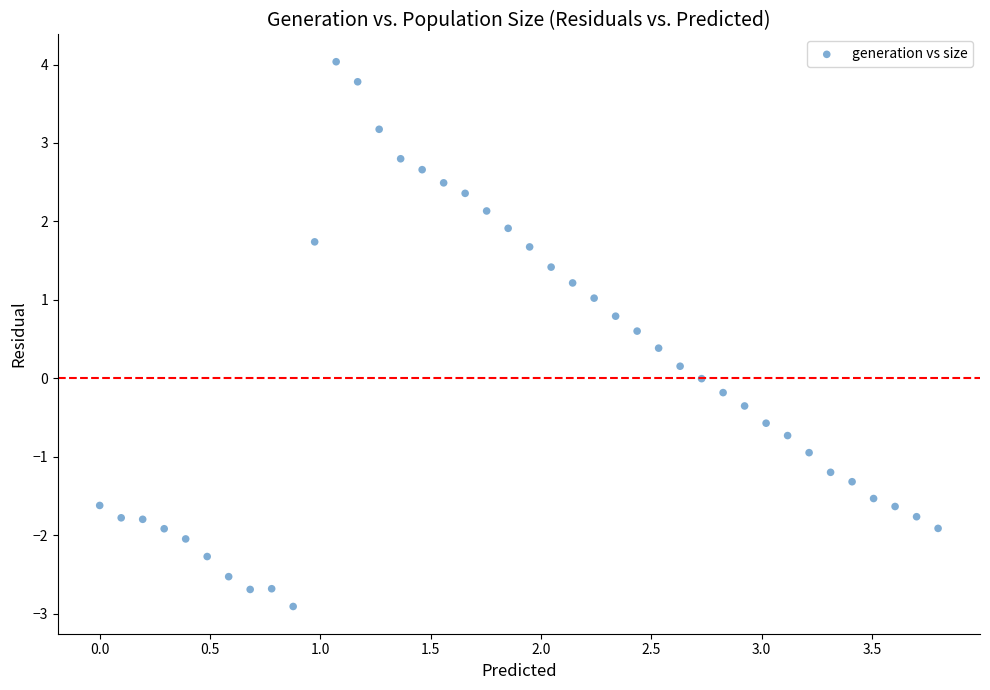

What is the range of Y values (max minus min)?

6.9